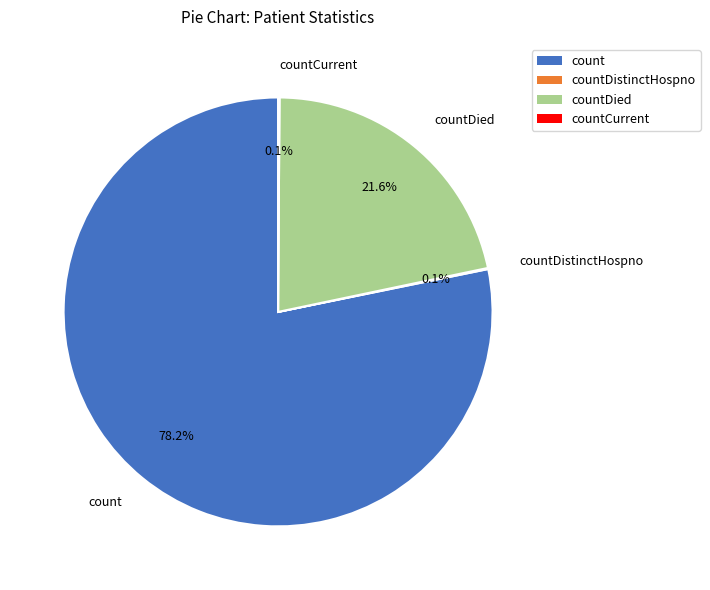

What is the ratio of the value at count to the value at countDied?

3.6